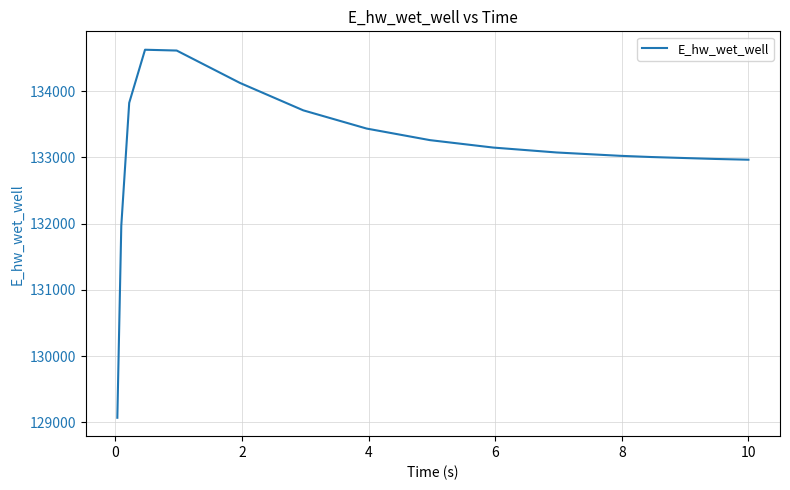

Count the number of categories in the chart.

15